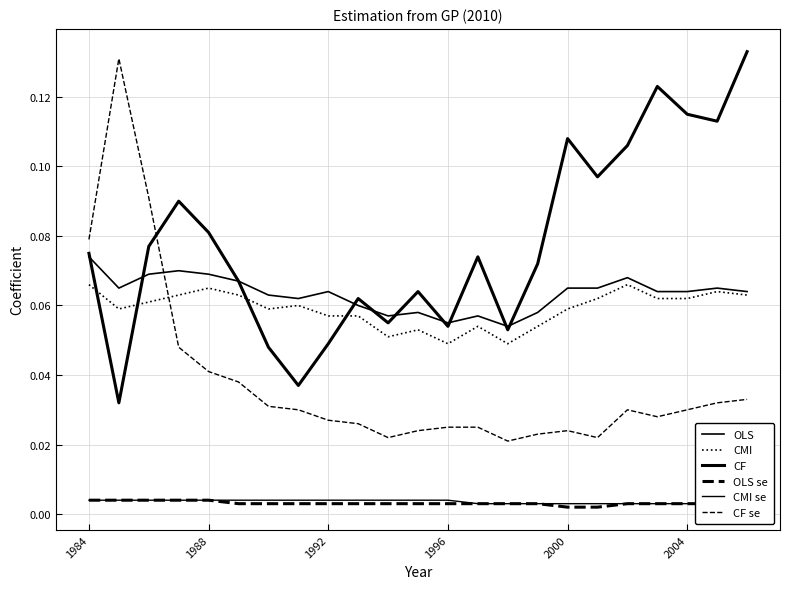

Reading left to right, what are all the values shown in this chart?

OLS: 0.1	0.1	0.1	0.1	0.1	0.1	0.1	0.1	0.1	0.1	0.1	0.1	0.1	0.1	0.1	0.1	0.1	0.1	0.1	0.1	0.1	0.1	0.1
CMI: 0.1	0.1	0.1	0.1	0.1	0.1	0.1	0.1	0.1	0.1	0.1	0.1	0.0	0.1	0.0	0.1	0.1	0.1	0.1	0.1	0.1	0.1	0.1
CF: 0.1	0.0	0.1	0.1	0.1	0.1	0.0	0.0	0.0	0.1	0.1	0.1	0.1	0.1	0.1	0.1	0.1	0.1	0.1	0.1	0.1	0.1	0.1
OLS se: 0.0	0.0	0.0	0.0	0.0	0.0	0.0	0.0	0.0	0.0	0.0	0.0	0.0	0.0	0.0	0.0	0.0	0.0	0.0	0.0	0.0	0.0	0.0
CMI se: 0.0	0.0	0.0	0.0	0.0	0.0	0.0	0.0	0.0	0.0	0.0	0.0	0.0	0.0	0.0	0.0	0.0	0.0	0.0	0.0	0.0	0.0	0.0
CF se: 0.1	0.1	0.1	0.0	0.0	0.0	0.0	0.0	0.0	0.0	0.0	0.0	0.0	0.0	0.0	0.0	0.0	0.0	0.0	0.0	0.0	0.0	0.0